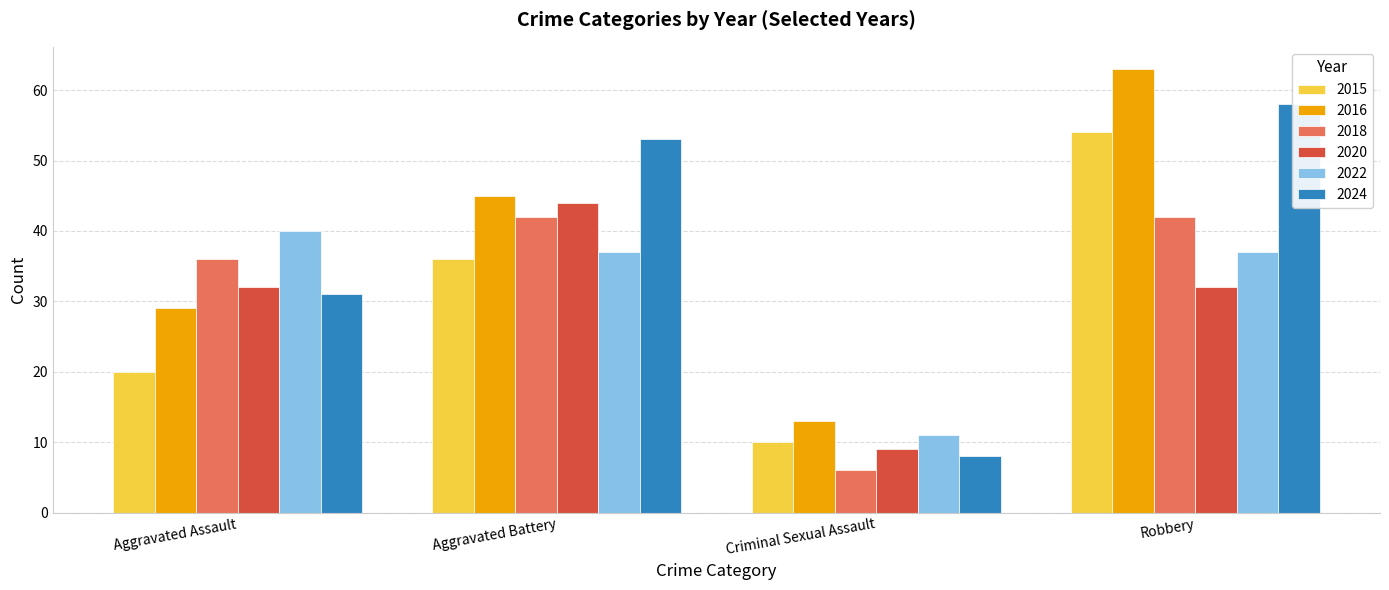

What are all the series names shown in the legend?

2015, 2016, 2018, 2020, 2022, 2024